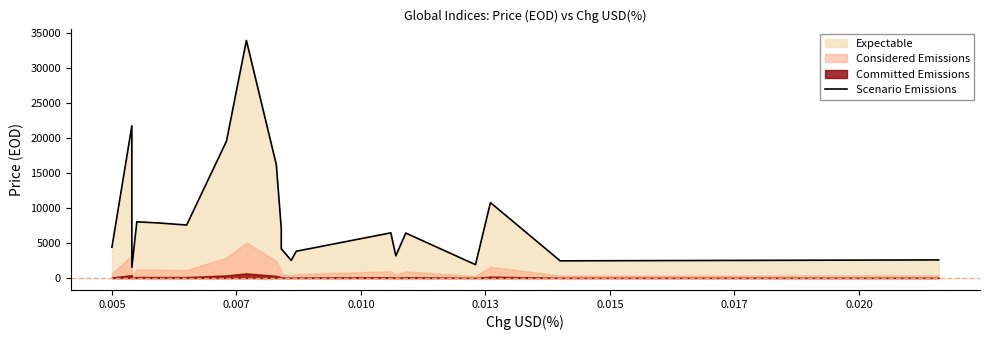

True or false: the data shows 1304.8 at 16.

False